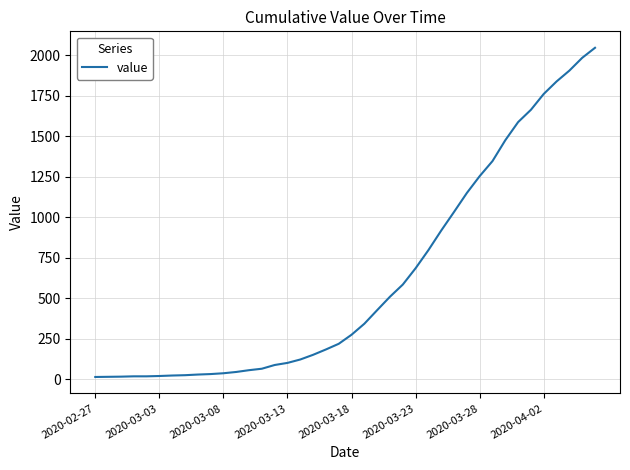

What is the difference between the maximum and minimum values?

2034